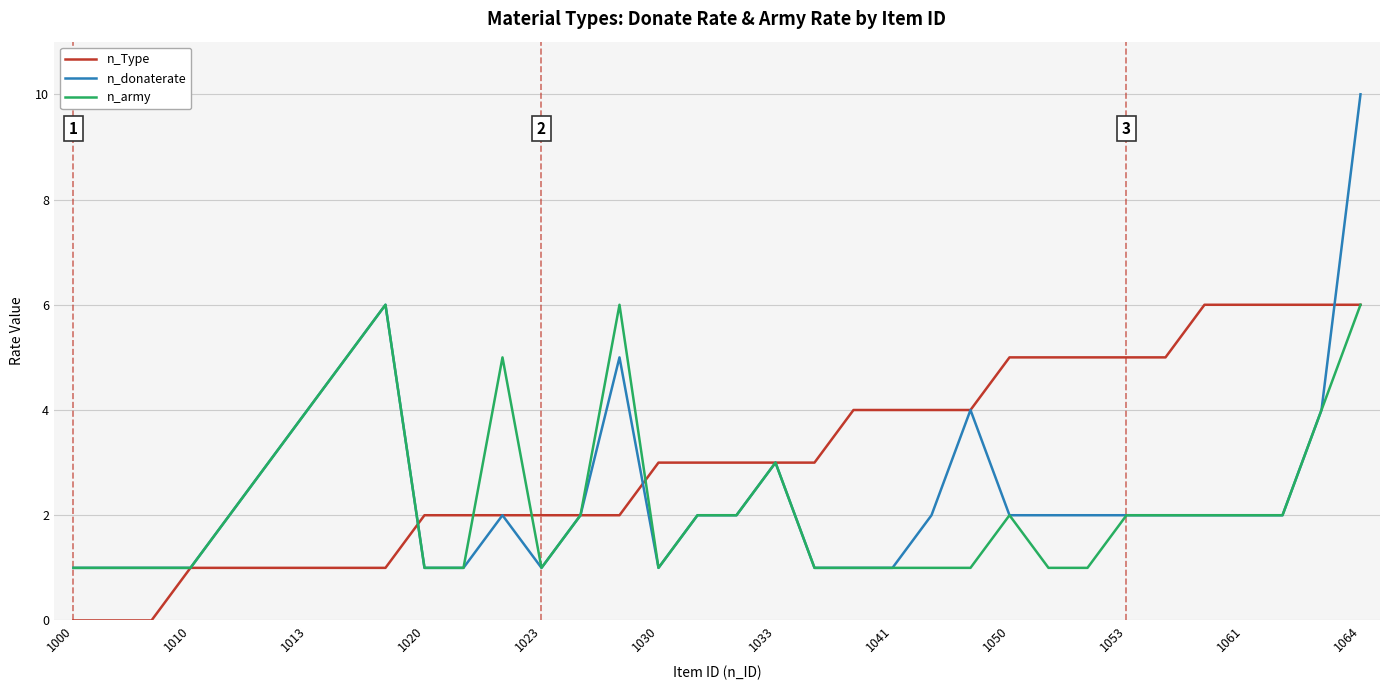

Which series has the largest total across all categories?

n_Type